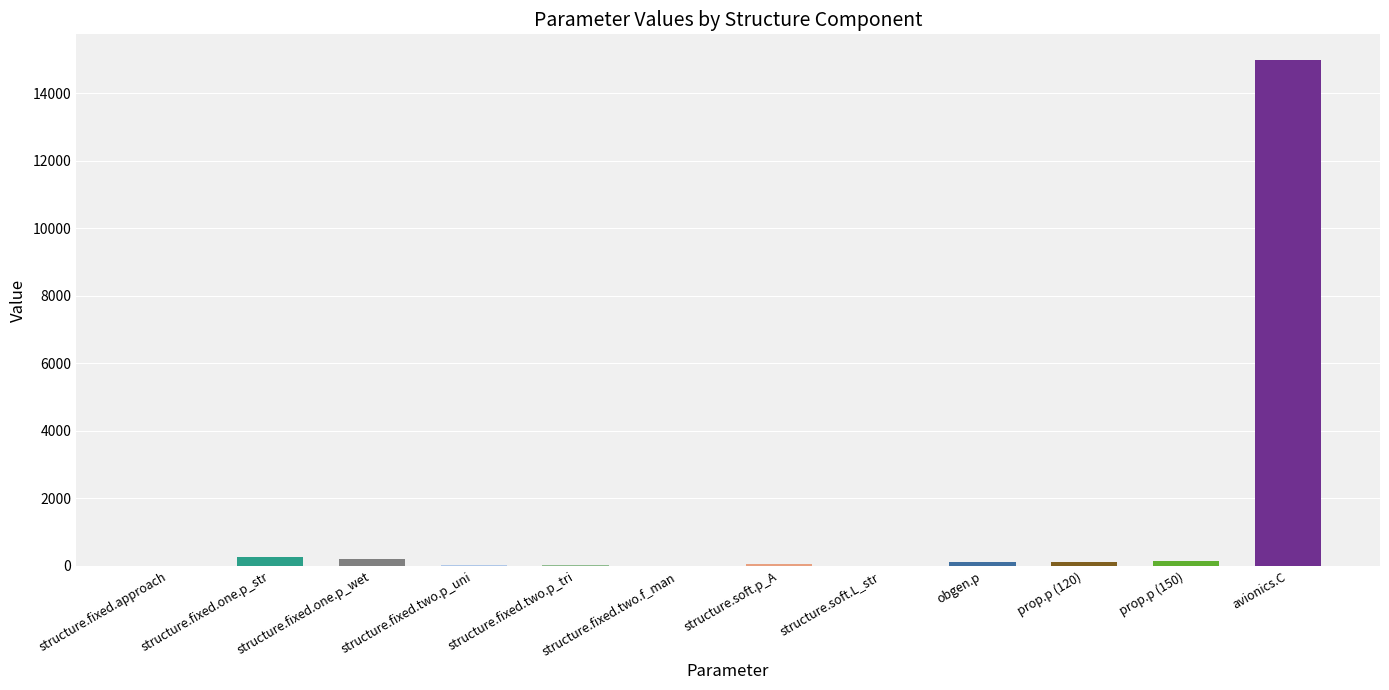

Are the bars horizontal?

No